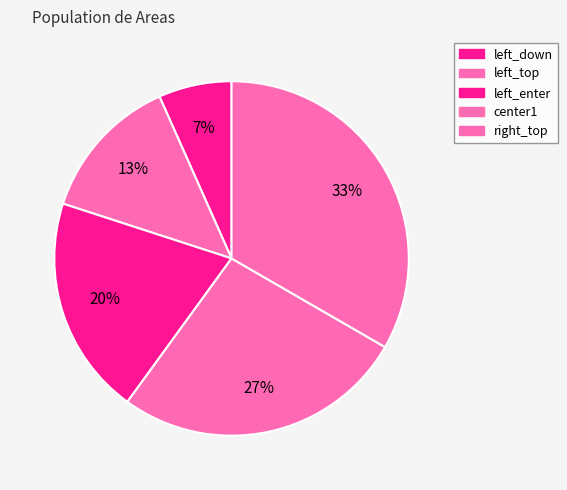

To the nearest percent, what portion does left_enter represent?

20%